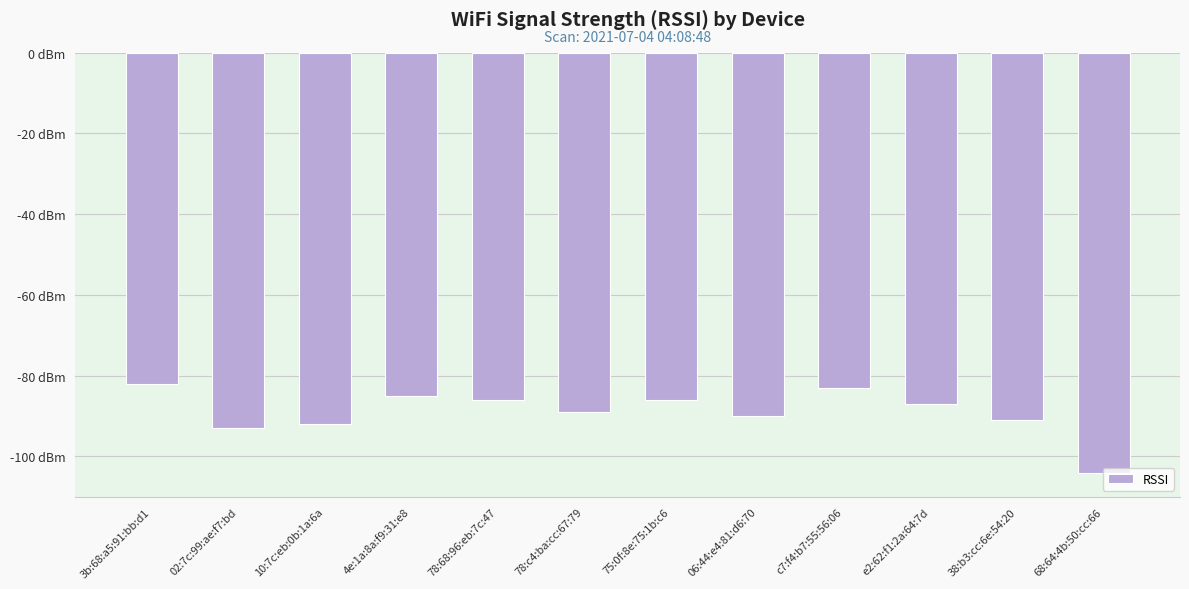

What is the average value?

-89